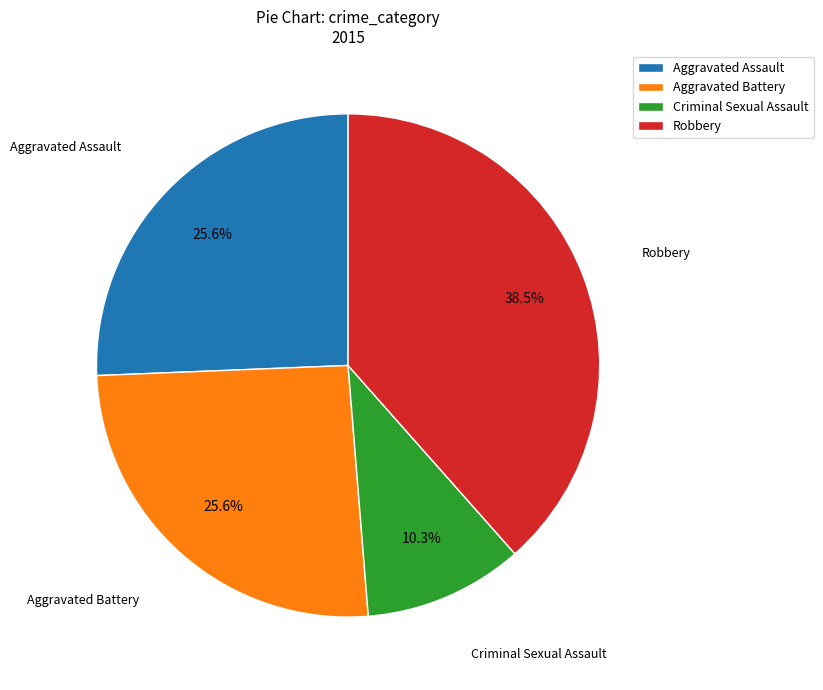

Which slice is the smallest?

Criminal Sexual Assault